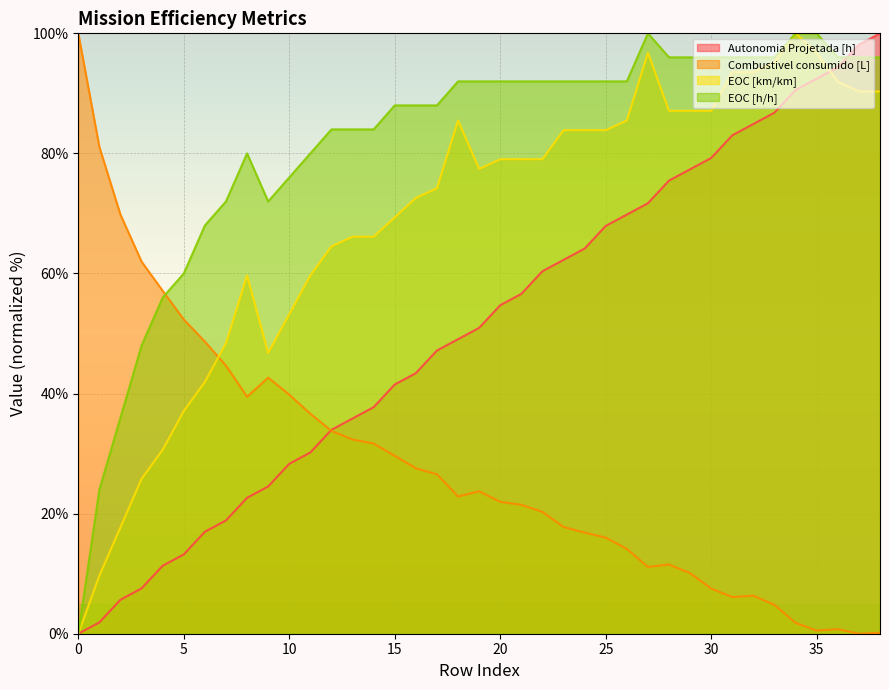

What is the difference between the second highest and second lowest values in the EOC [km/km] series?

87.1